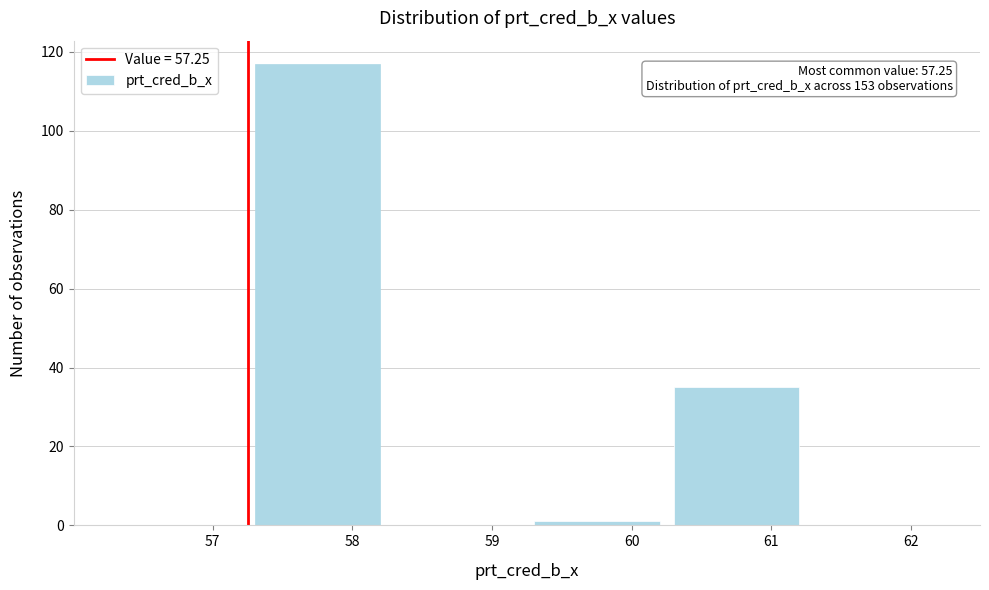

Which range on the x-axis has the tallest bar?

57.25 to 58.25